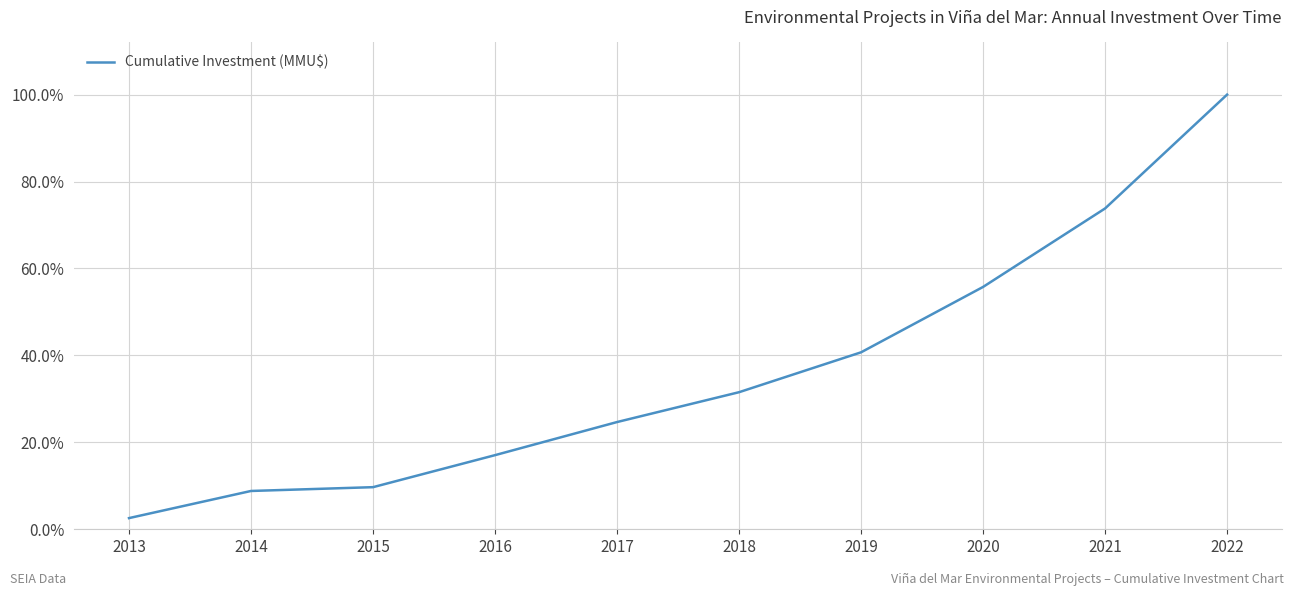

What is the average value?

36.5